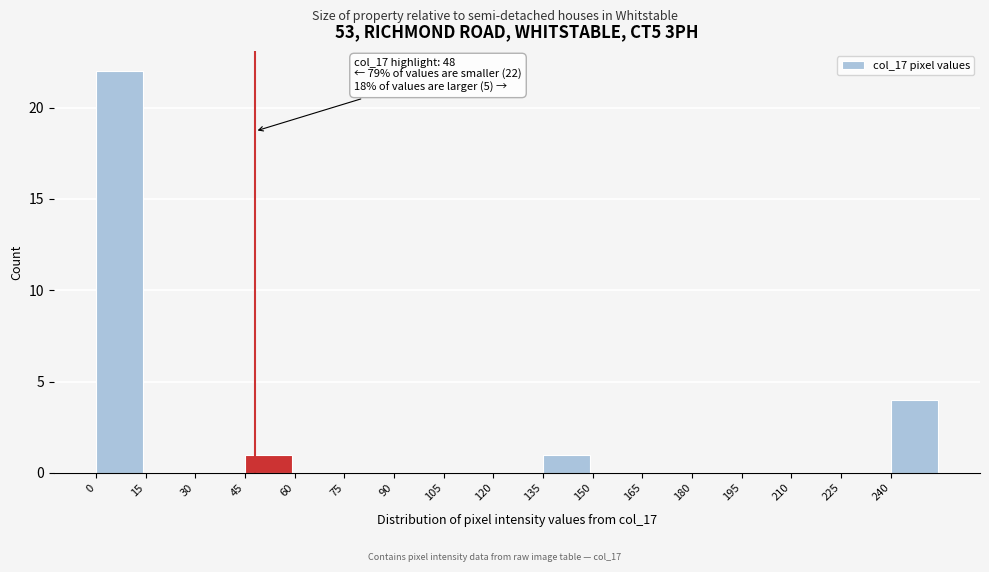

Over which range of the x-axis is the bar tallest?

0 to 15